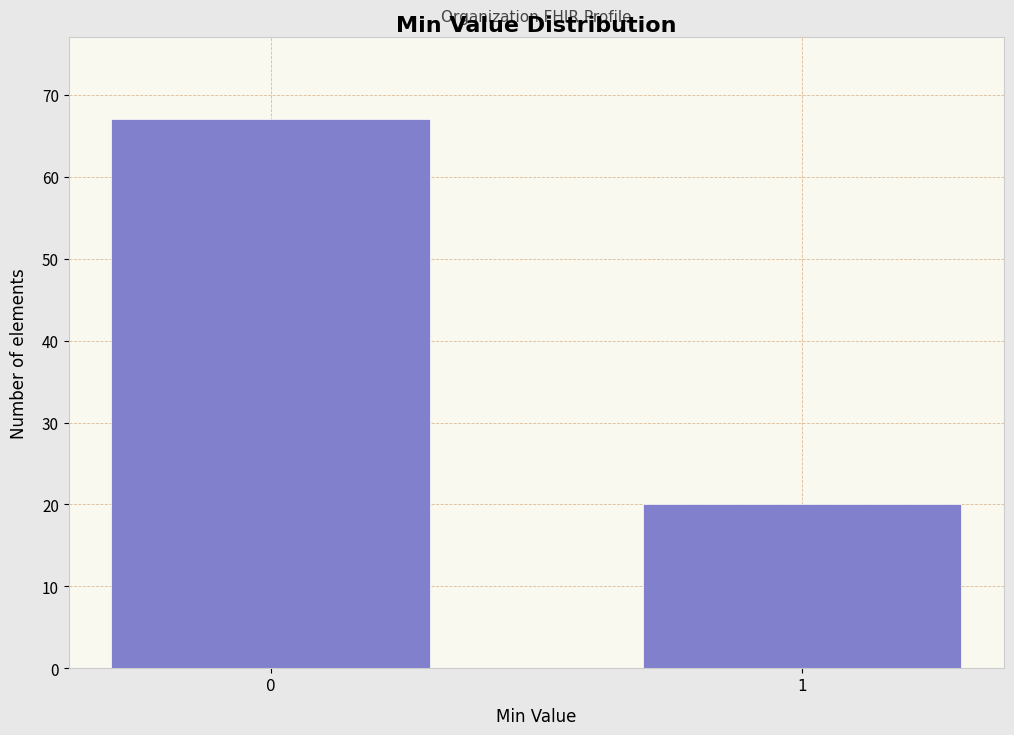

Reading right to left, extract all data points from this chart.

1=20	0=67